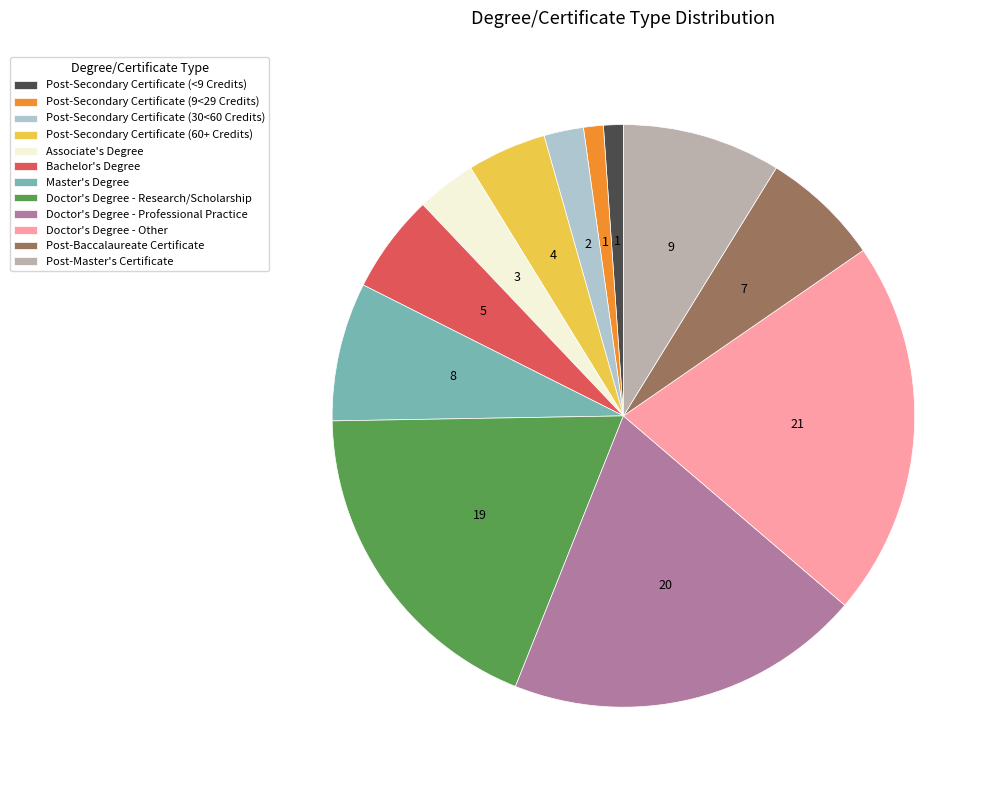

Which slice is the largest?

Doctor's Degree - Other